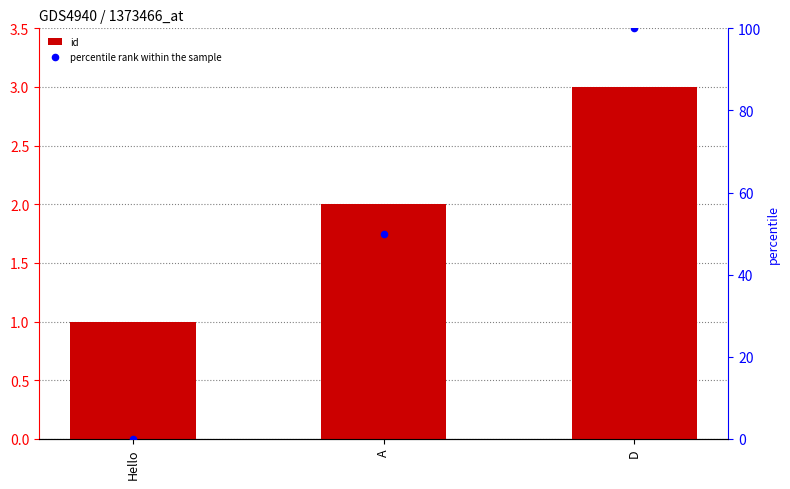

Is the value of percentile rank within the sample at D greater than the value of id at Hello?

Yes